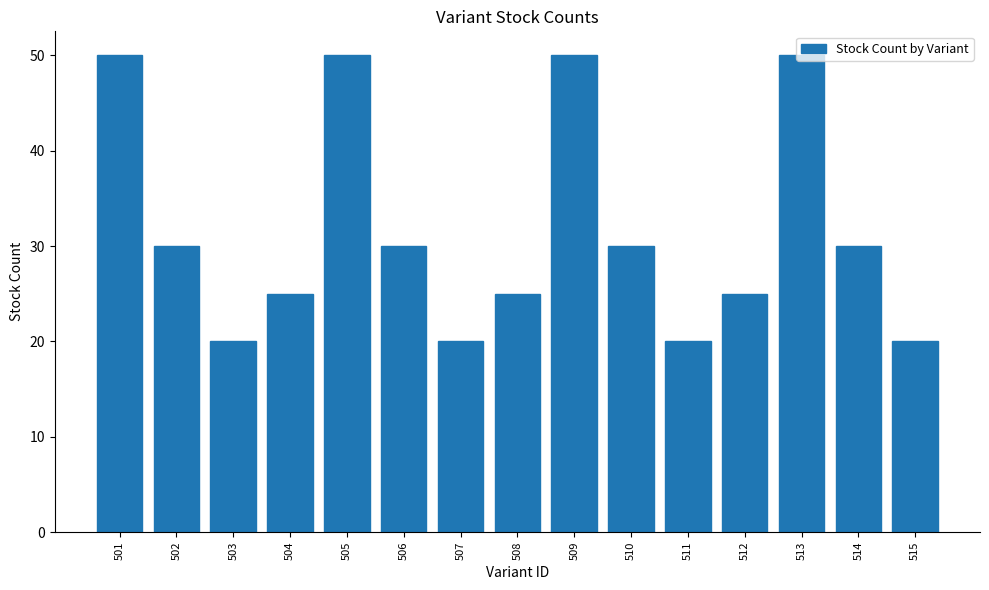

What is the greatest value displayed?

50